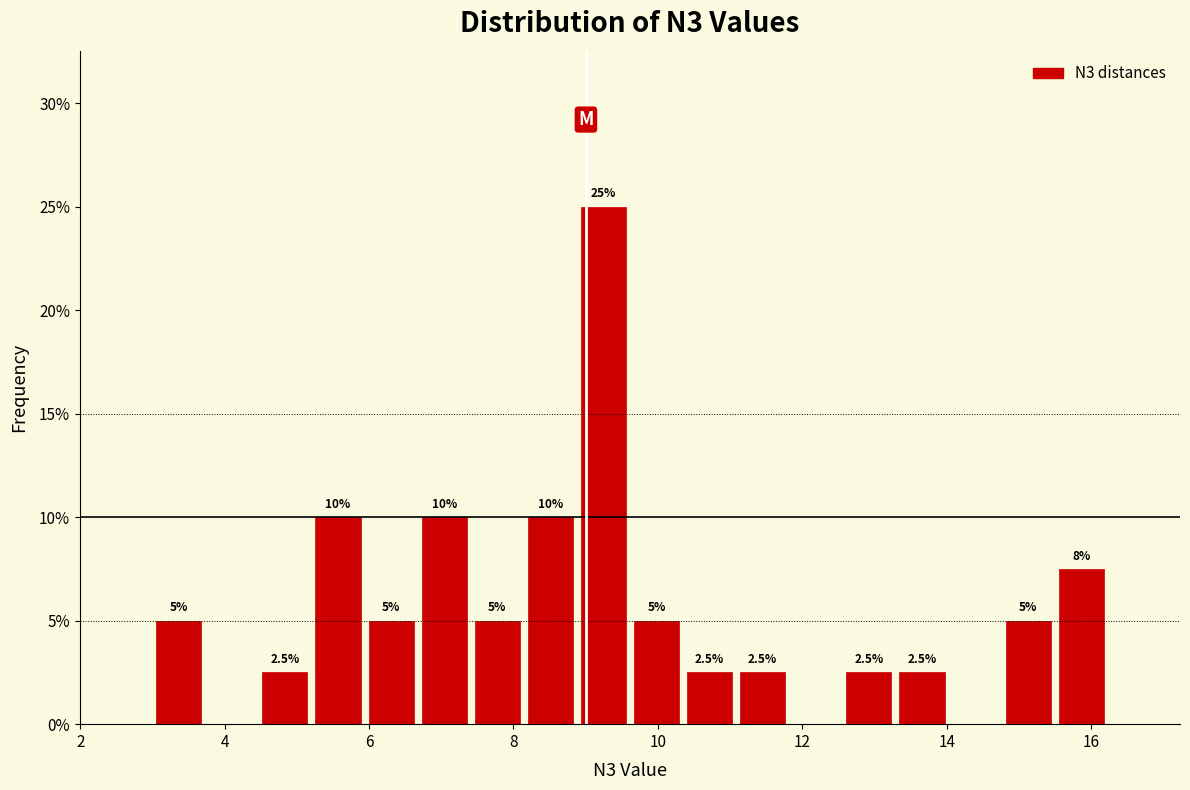

Read against the x-axis, roughly where is the centre of the tallest bar?

9.2